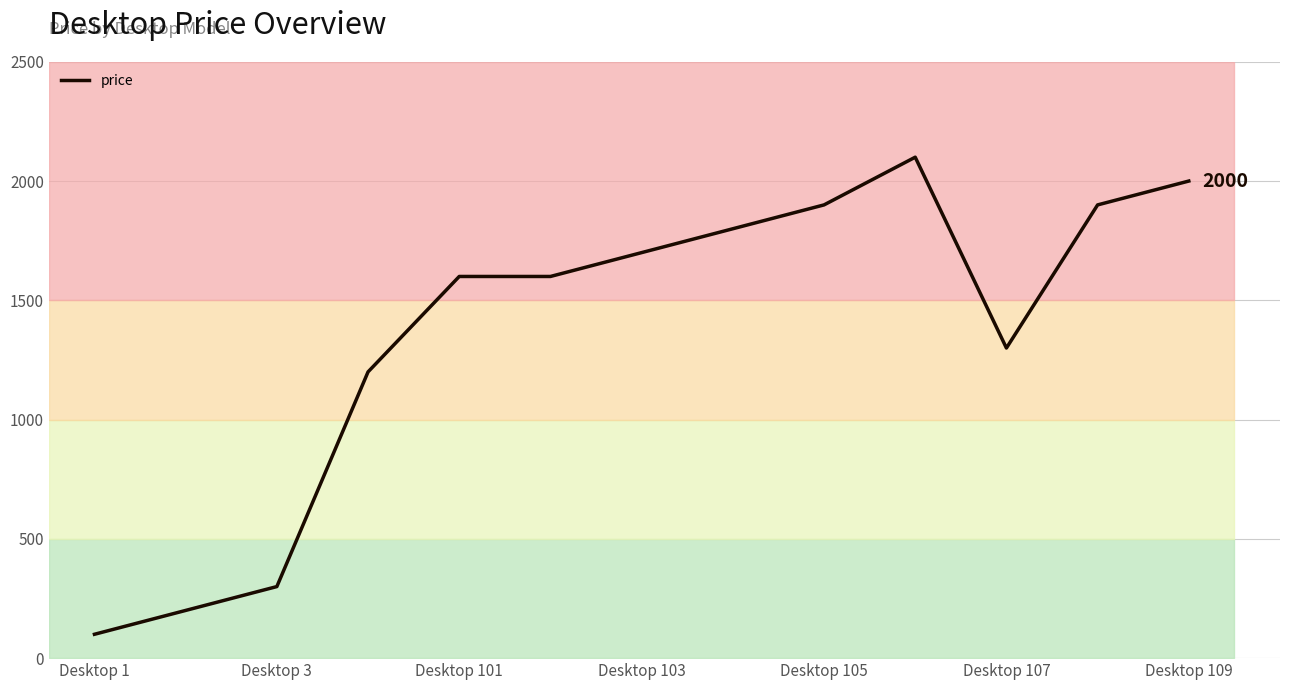

Does the chart have visible grid lines?

Yes